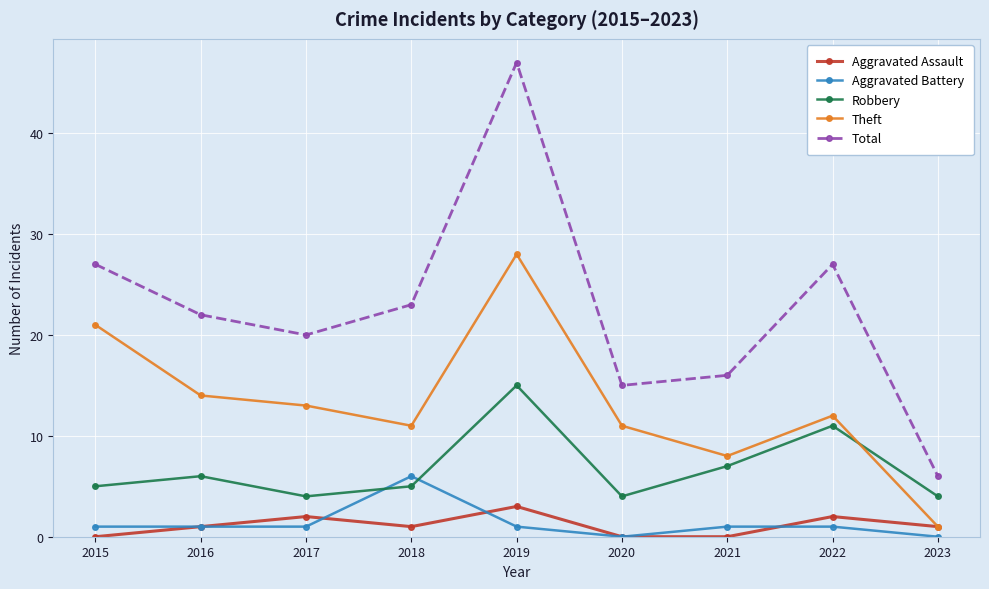

List the series in order of their peak value, lowest first.

Aggravated Assault, Aggravated Battery, Robbery, Theft, Total